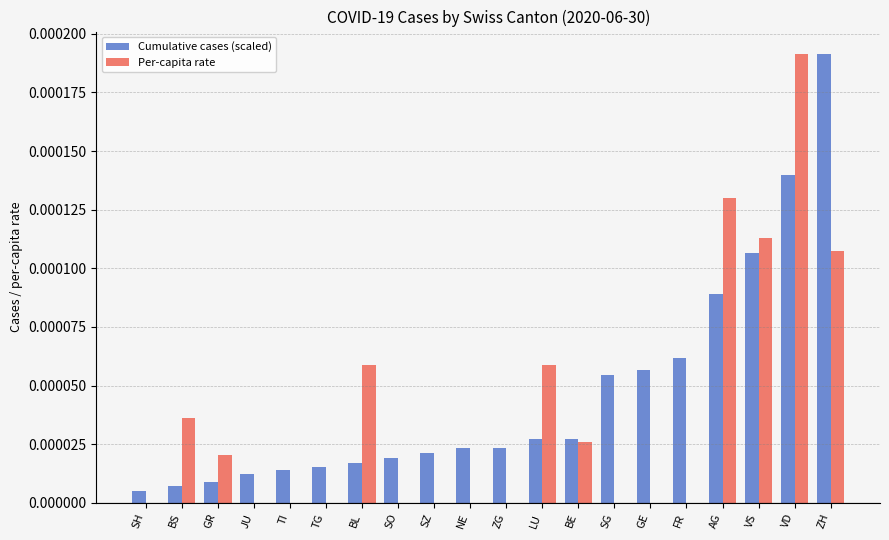

Which series has the largest range (max minus min)?

Per-capita rate